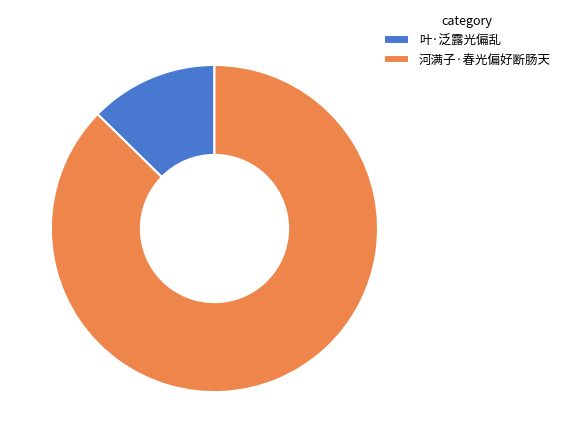

Is it true that 叶·泛露光偏乱 is 13% of the pie?

True